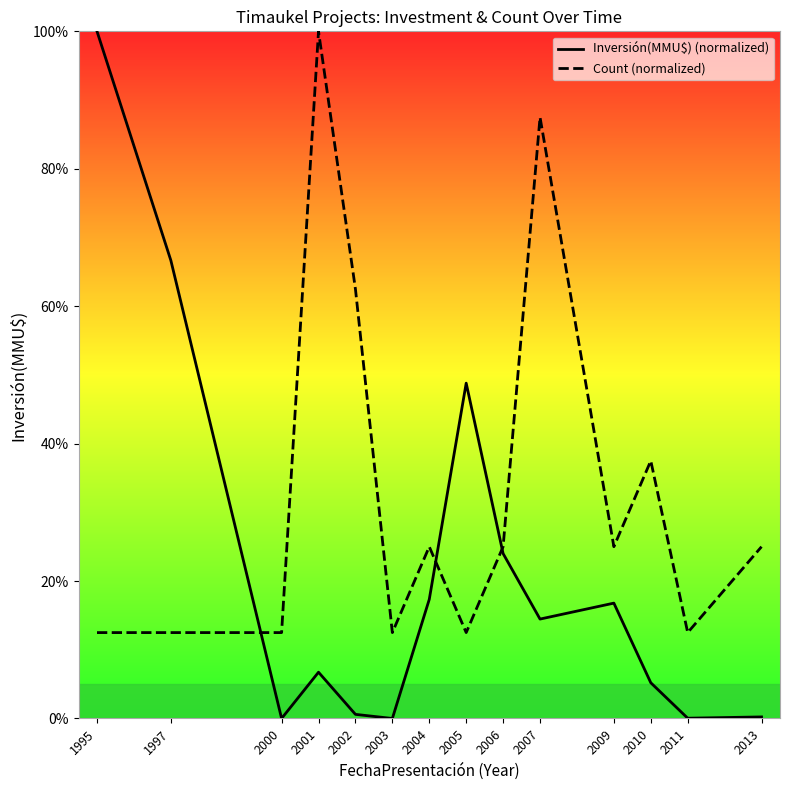

How many lines are shown in the chart?

2